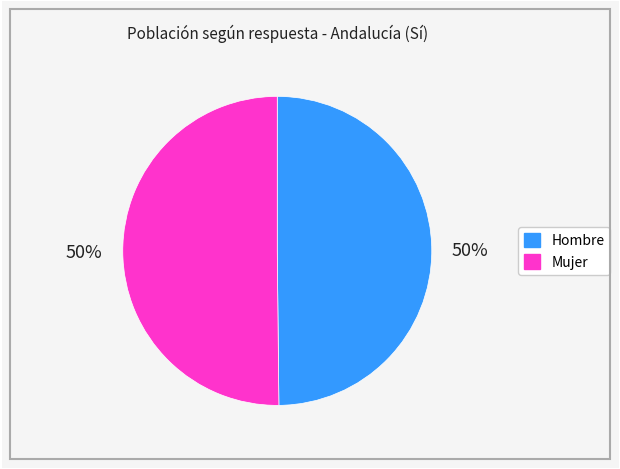

What is the ratio of the value at Hombre to the value at Mujer?

1.0